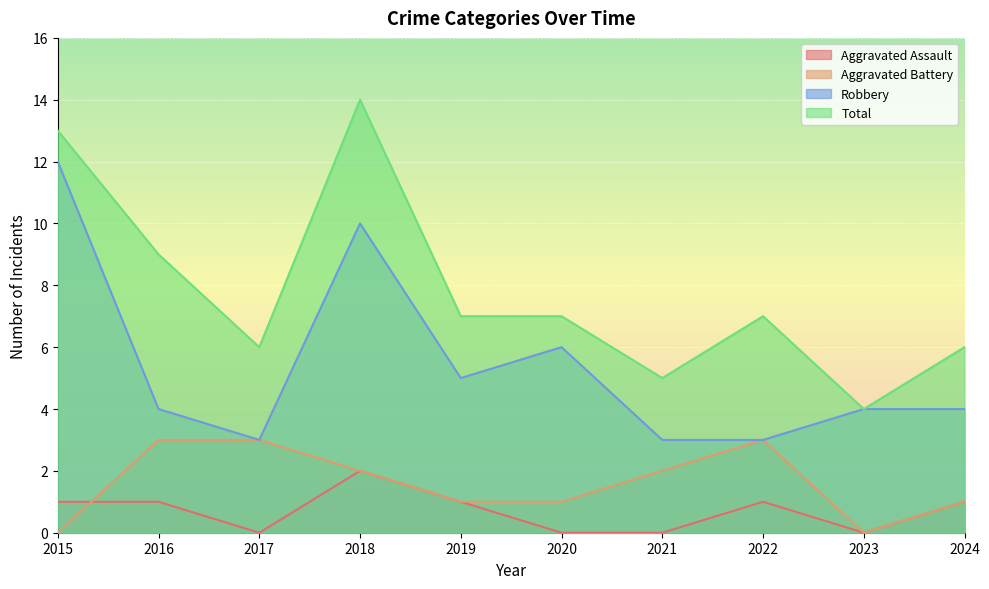

Where is the first local maximum for Total?

2018